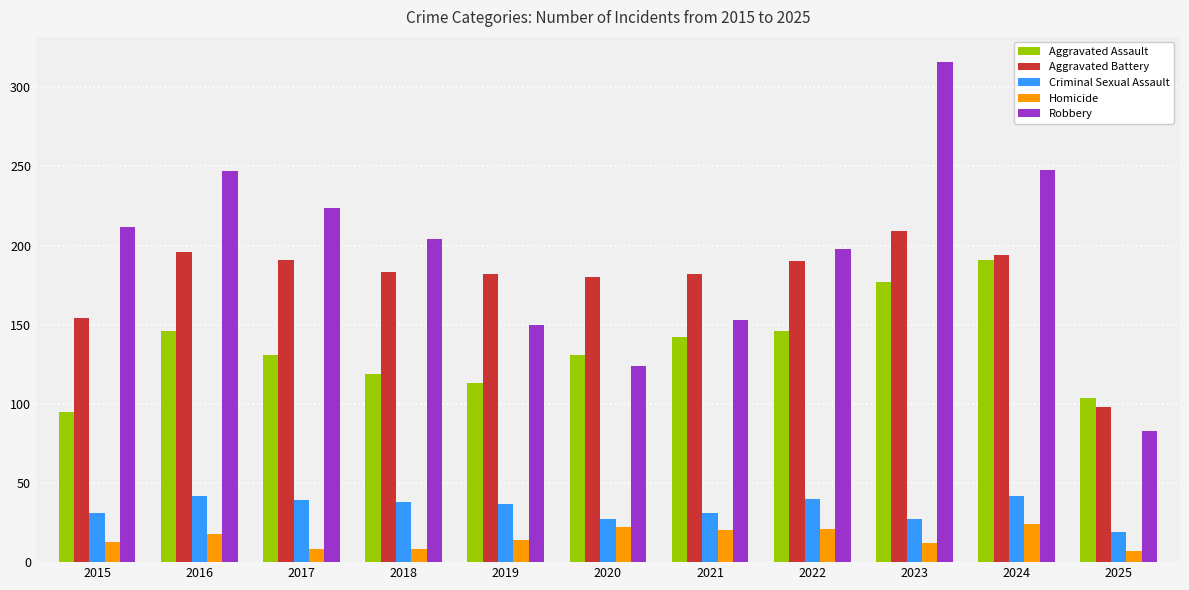

How many series are shown in this chart?

5